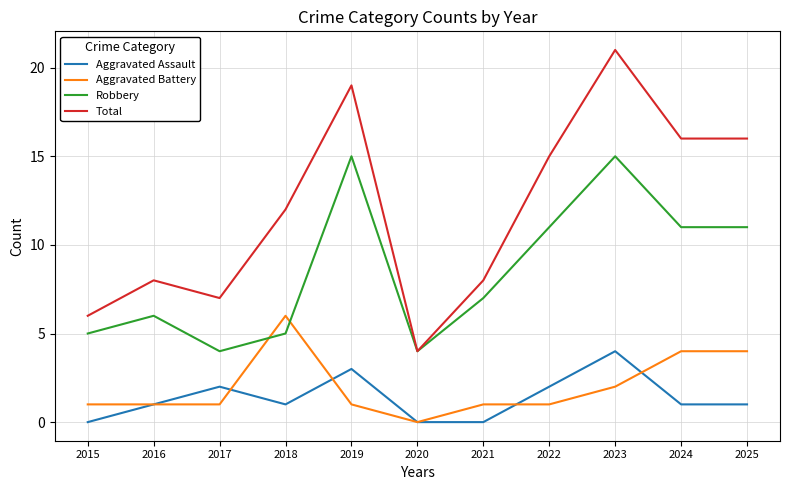

What is the difference between the second highest and second lowest values in the Aggravated Battery series?

3